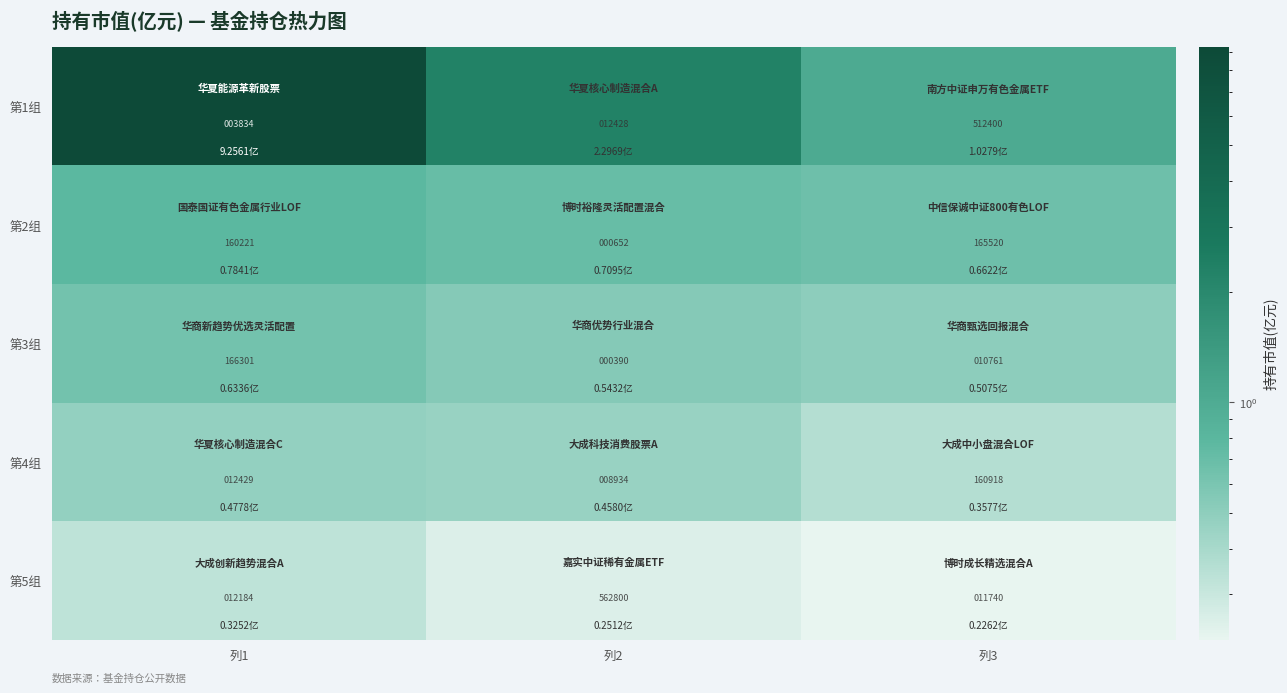

What is the difference between the highest and lowest values at 列1?

162467